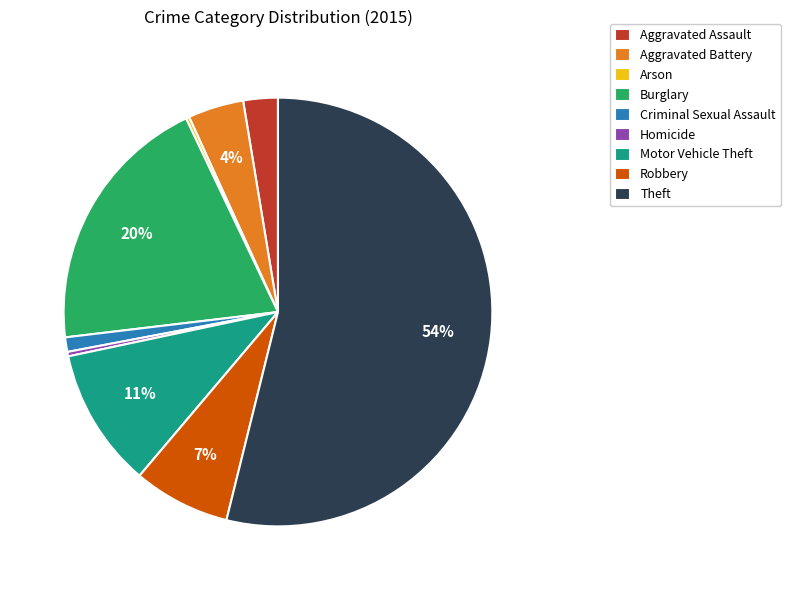

What percentage is the Theft slice, to the nearest percent?

54%